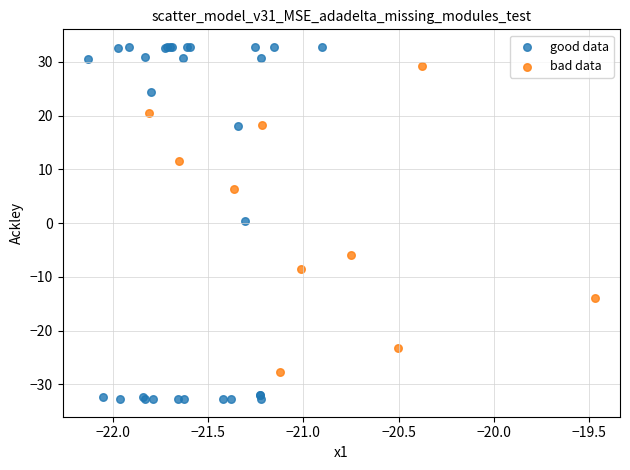

Which series has the widest spread of Y values?

good data